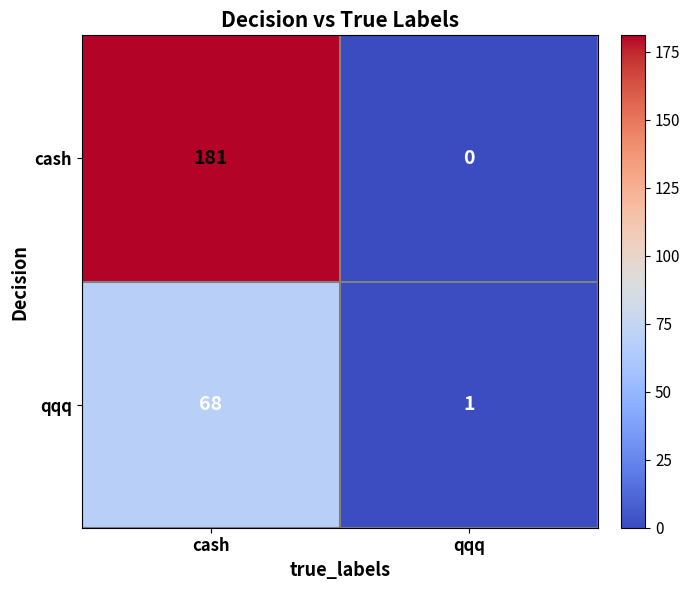

Which series has the widest spread of values?

cash